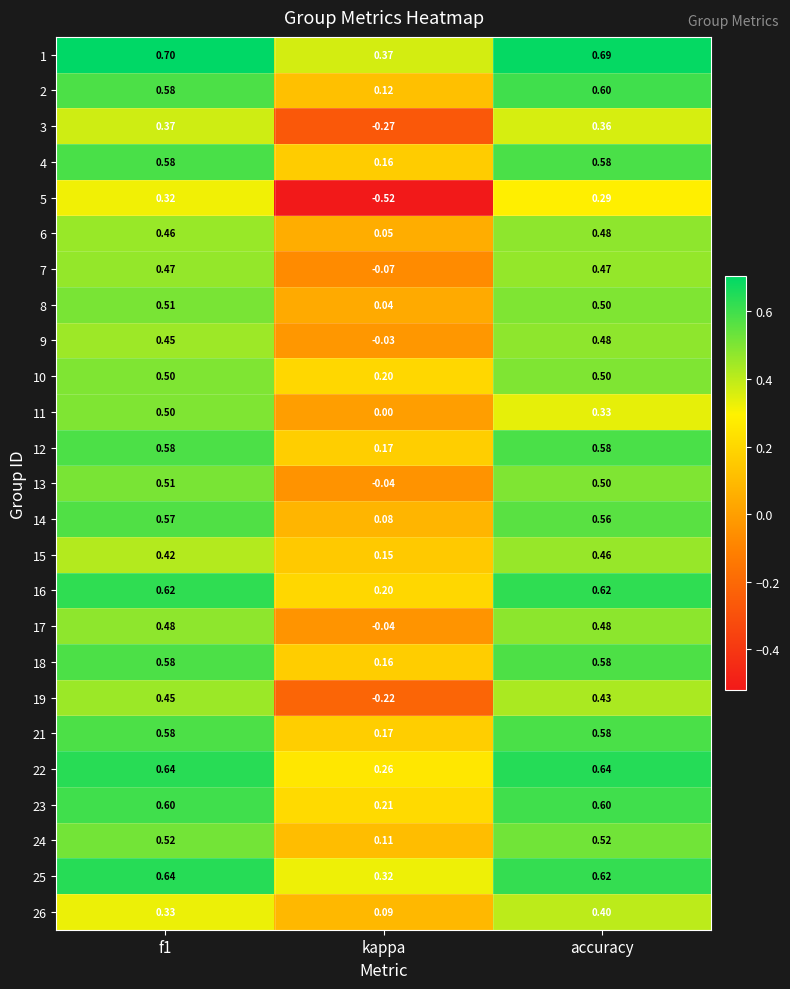

Which category has the lowest value in the 16 series?

kappa